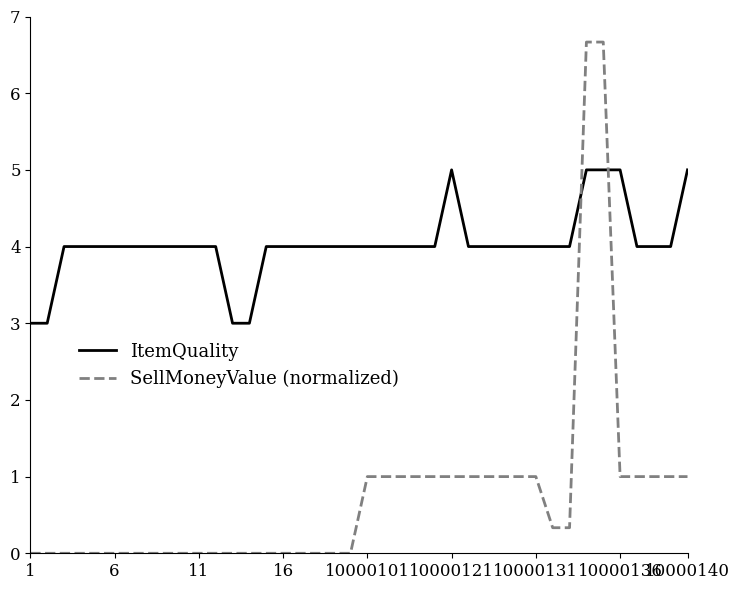

What are all the series names shown in the legend?

ItemQuality, SellMoneyValue (normalized)